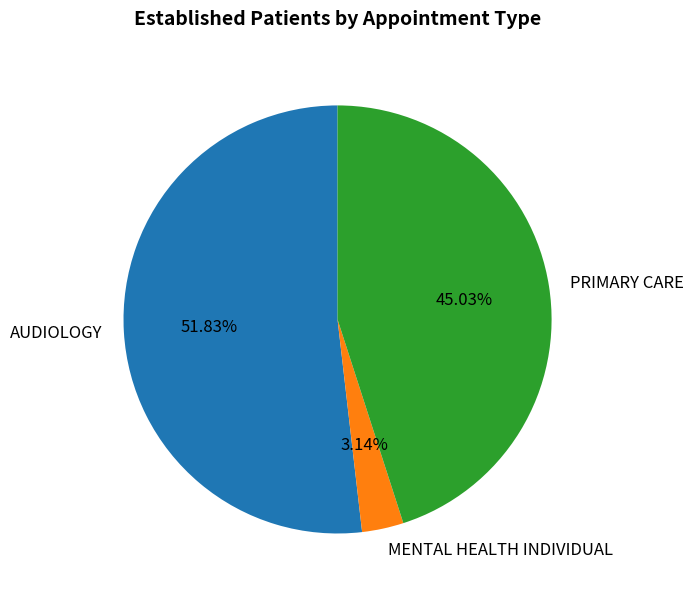

To the nearest percent, what portion does MENTAL HEALTH INDIVIDUAL represent?

3%